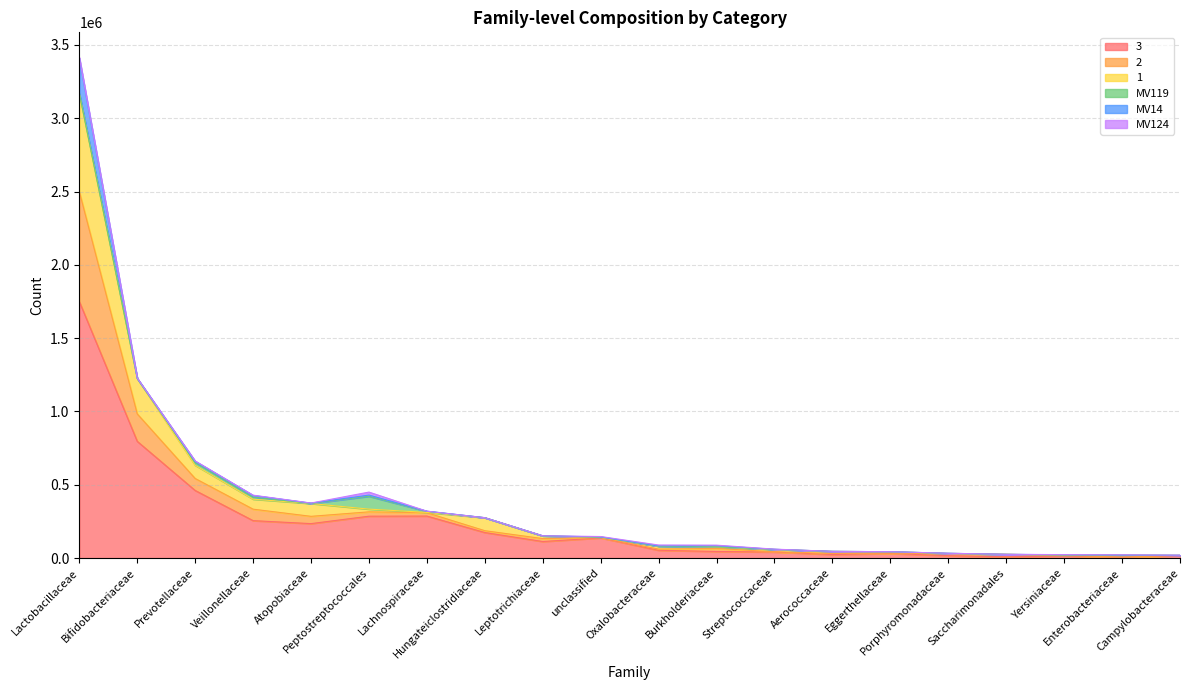

The 2 series shows 41593 at Saccharimonadales. True or false?

False